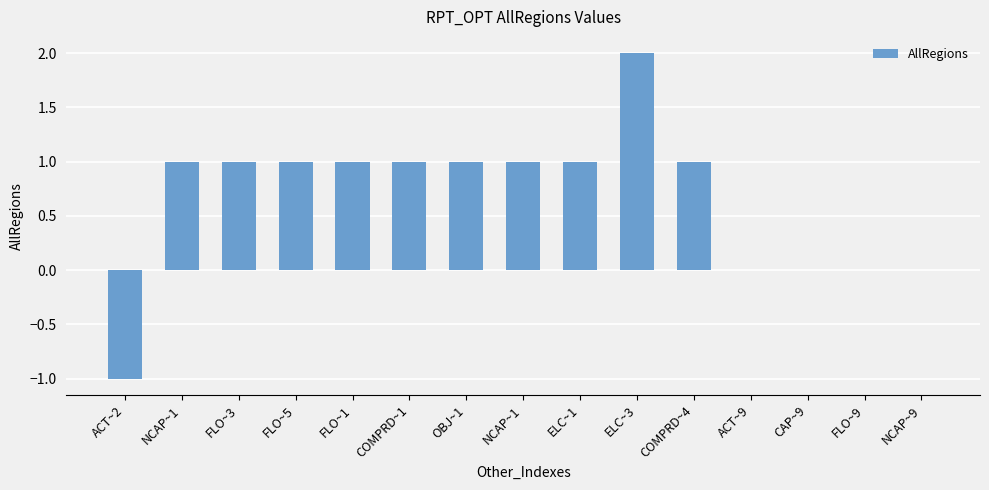

How many distinct data groups are displayed?

1